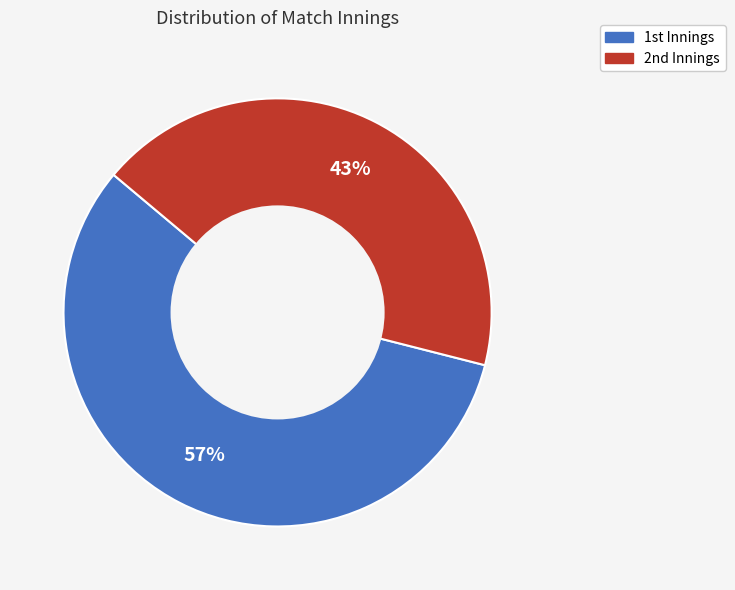

Rank the categories by value from highest to lowest.

1st, 2nd